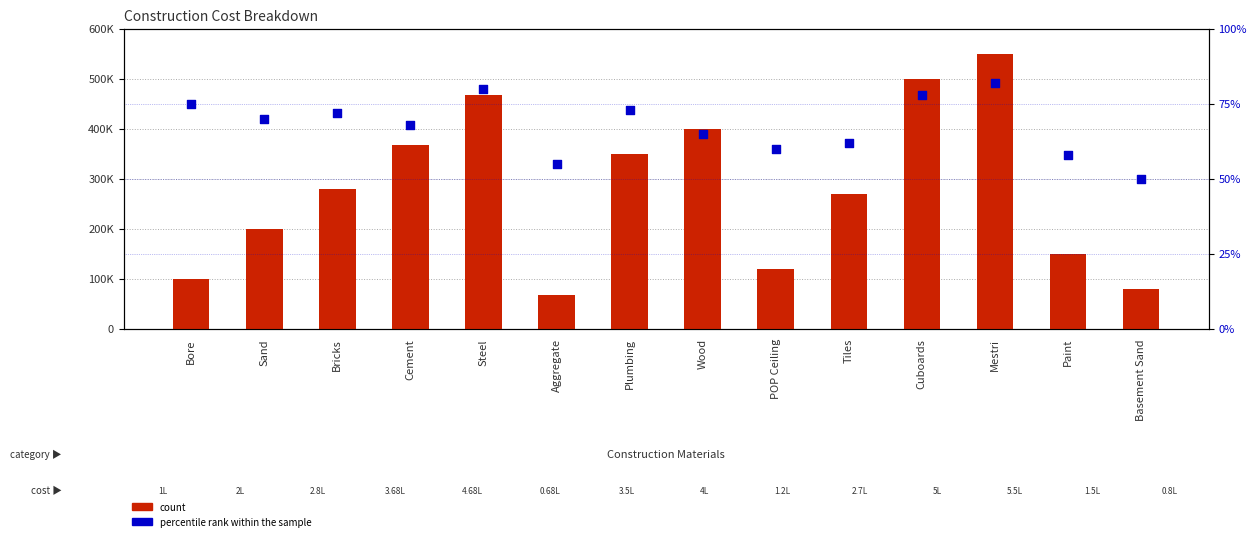

Is the value of count at Sand greater than the value of percentile rank within the sample at Plumbing?

Yes